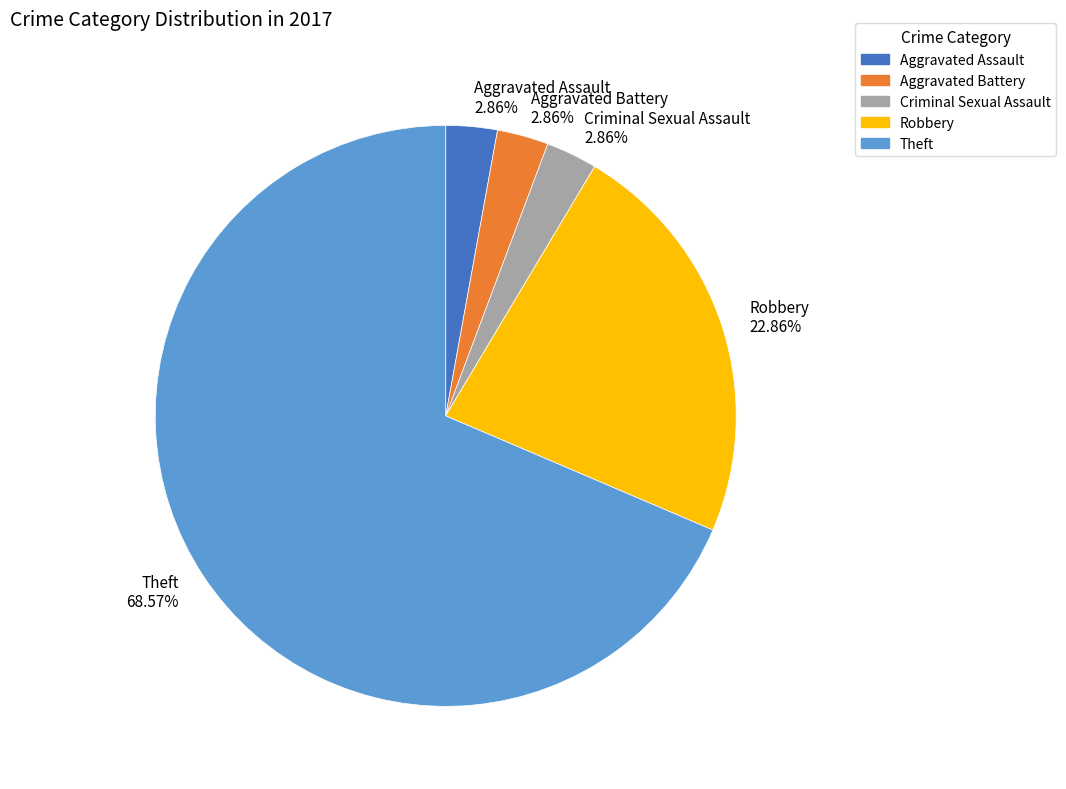

Does Criminal Sexual Assault represent more than half of the total?

No